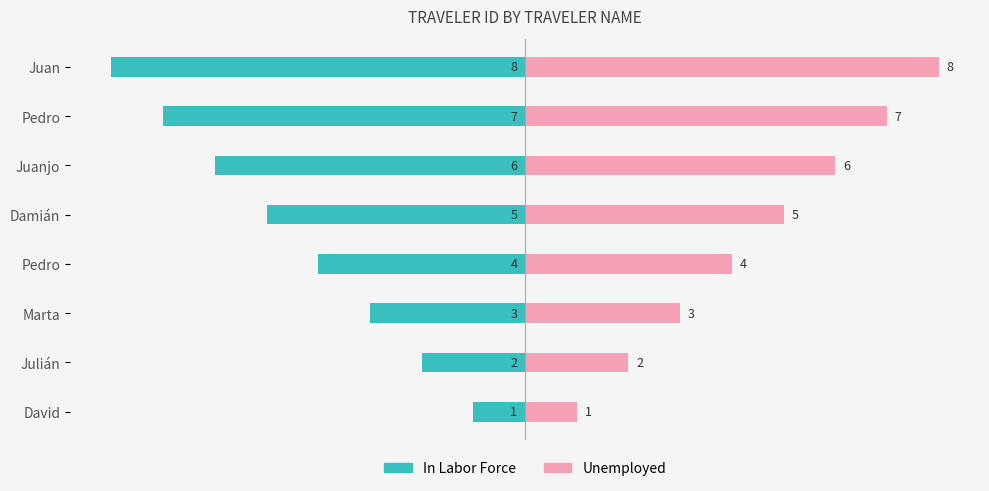

How many bars are there in total?

16